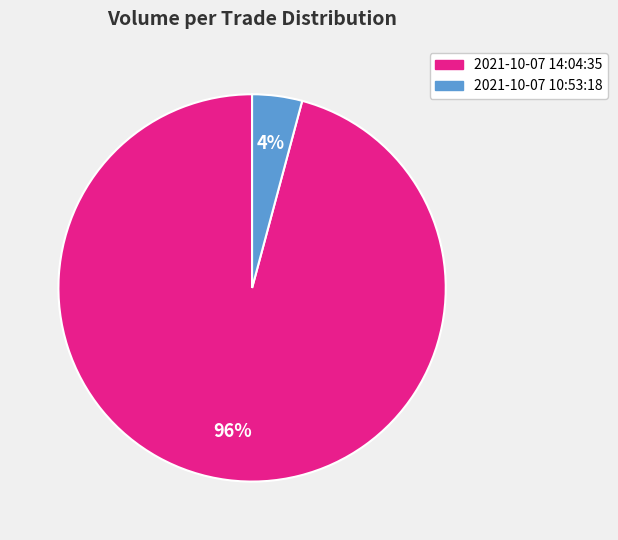

Is the sum of 2021-10-07 14:04:35 and 2021-10-07 10:53:18 greater than half?

Yes